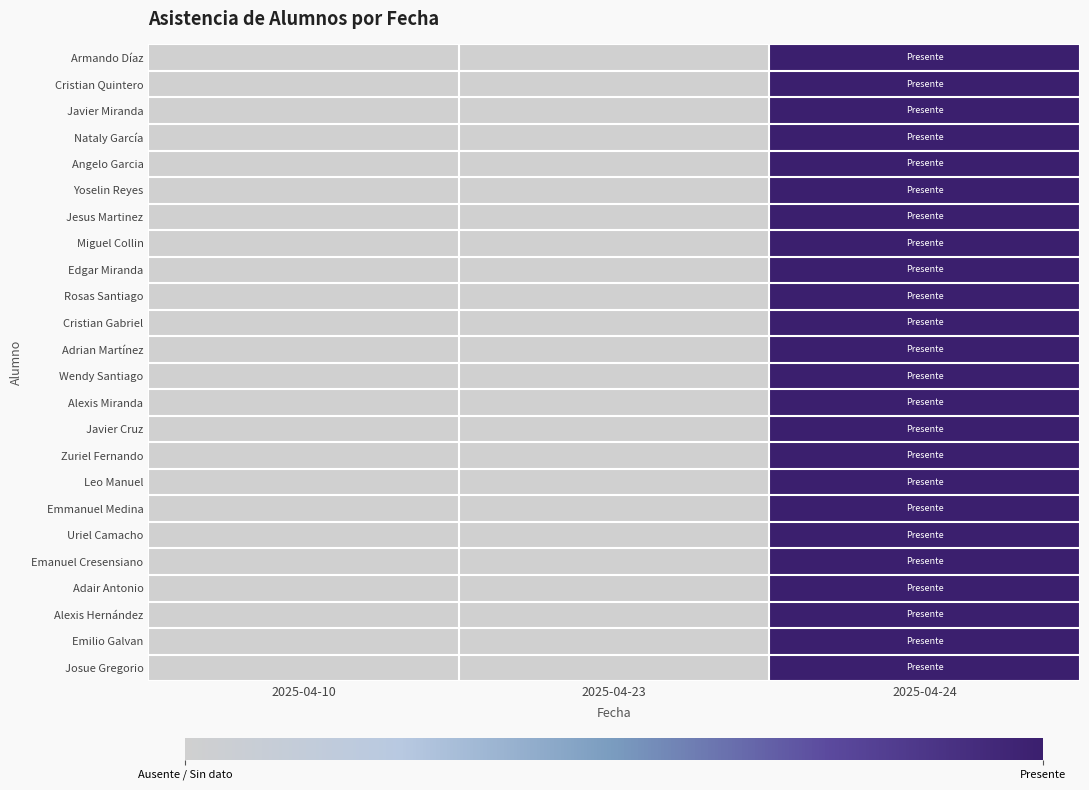

Reading left to right, transcribe all the data shown in this chart.

Armando Díaz: 2025-04-10=0	2025-04-23=0	2025-04-24=1
Cristian Quintero: 2025-04-10=0	2025-04-23=0	2025-04-24=1
Javier Miranda: 2025-04-10=0	2025-04-23=0	2025-04-24=1
Nataly García: 2025-04-10=0	2025-04-23=0	2025-04-24=1
Angelo Garcia: 2025-04-10=0	2025-04-23=0	2025-04-24=1
Yoselin Reyes: 2025-04-10=0	2025-04-23=0	2025-04-24=1
Jesus Martinez: 2025-04-10=0	2025-04-23=0	2025-04-24=1
Miguel Collin: 2025-04-10=0	2025-04-23=0	2025-04-24=1
Edgar Miranda: 2025-04-10=0	2025-04-23=0	2025-04-24=1
Rosas Santiago: 2025-04-10=0	2025-04-23=0	2025-04-24=1
Cristian Gabriel: 2025-04-10=0	2025-04-23=0	2025-04-24=1
Adrian Martínez: 2025-04-10=0	2025-04-23=0	2025-04-24=1
Wendy Santiago: 2025-04-10=0	2025-04-23=0	2025-04-24=1
Alexis Miranda: 2025-04-10=0	2025-04-23=0	2025-04-24=1
Javier Cruz: 2025-04-10=0	2025-04-23=0	2025-04-24=1
Zuriel Fernando: 2025-04-10=0	2025-04-23=0	2025-04-24=1
Leo Manuel: 2025-04-10=0	2025-04-23=0	2025-04-24=1
Emmanuel Medina: 2025-04-10=0	2025-04-23=0	2025-04-24=1
Uriel Camacho: 2025-04-10=0	2025-04-23=0	2025-04-24=1
Emanuel Cresensiano: 2025-04-10=0	2025-04-23=0	2025-04-24=1
Adair Antonio: 2025-04-10=0	2025-04-23=0	2025-04-24=1
Alexis Hernández: 2025-04-10=0	2025-04-23=0	2025-04-24=1
Emilio Galvan: 2025-04-10=0	2025-04-23=0	2025-04-24=1
Josue Gregorio: 2025-04-10=0	2025-04-23=0	2025-04-24=1